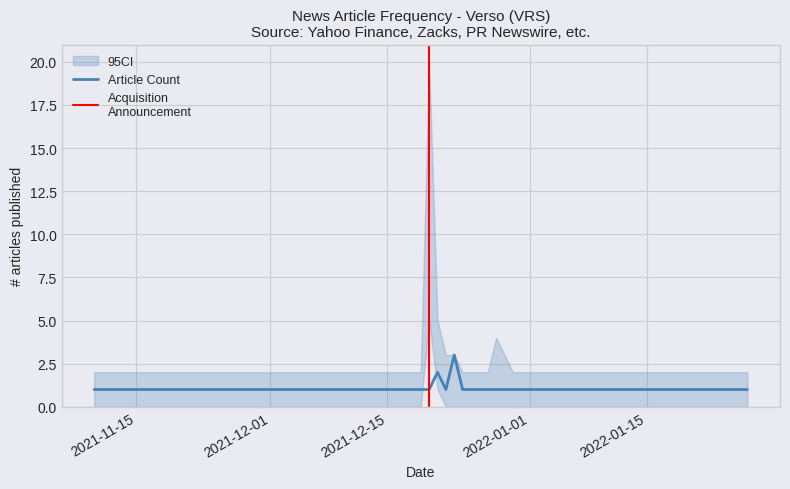

True or false: the data shows 1 at 2021-12-07.

False